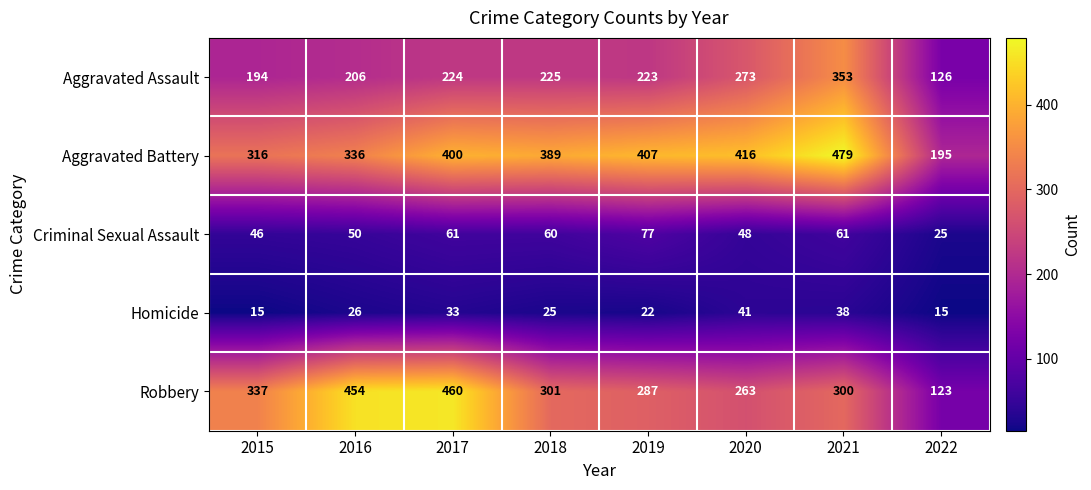

Which series changed the most between 2020 and 2022?

Aggravated Battery